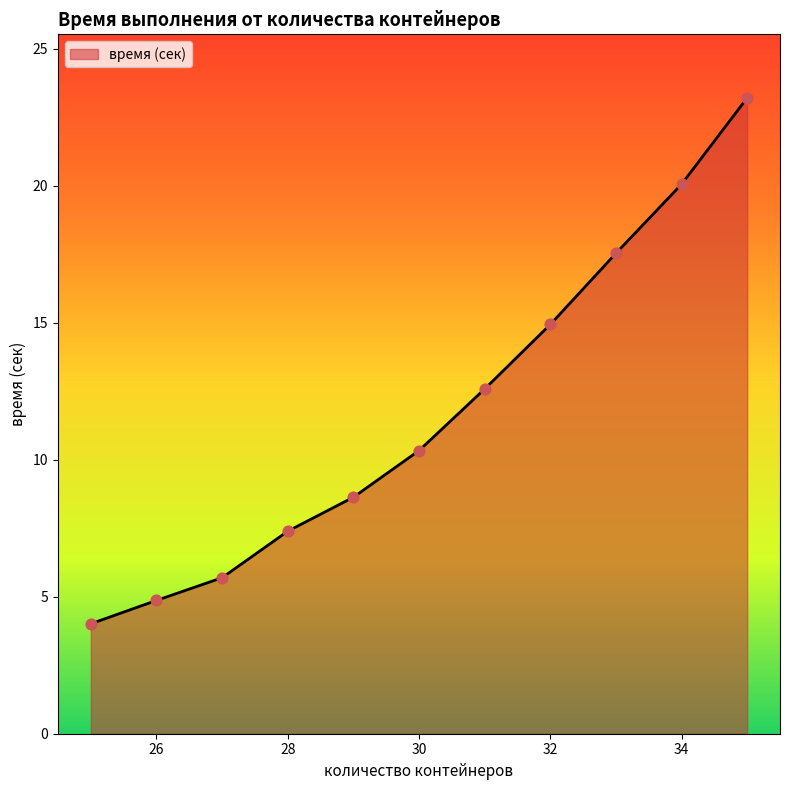

What is the difference between the maximum and minimum values?

19.2